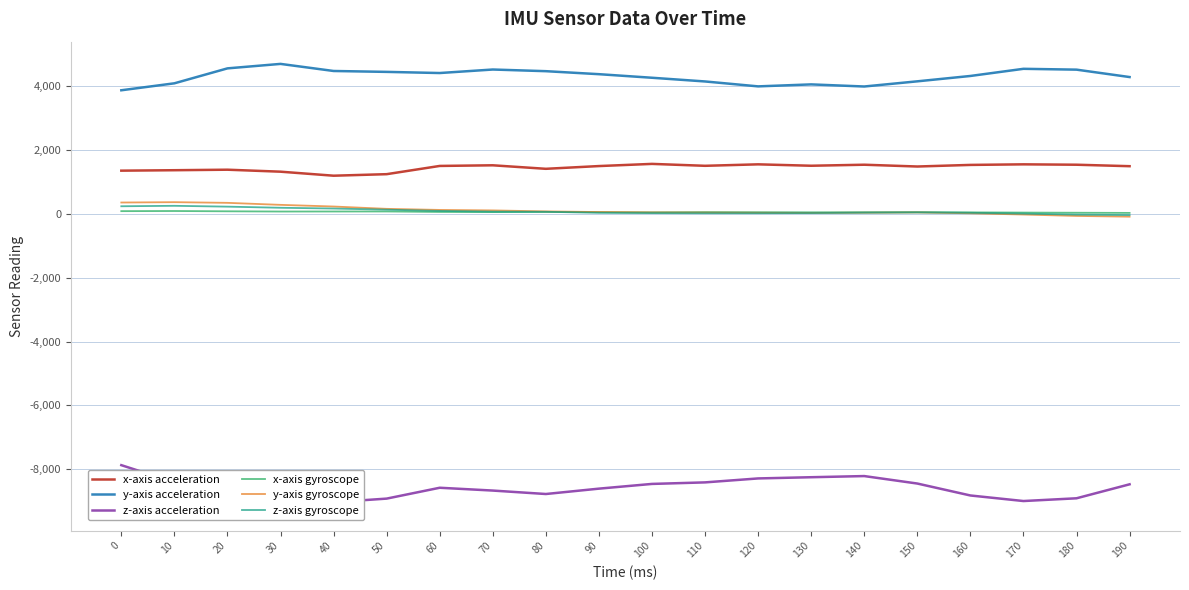

What are all the series names shown in the legend?

x-axis acceleration, y-axis acceleration, z-axis acceleration, x-axis gyroscope, y-axis gyroscope, z-axis gyroscope